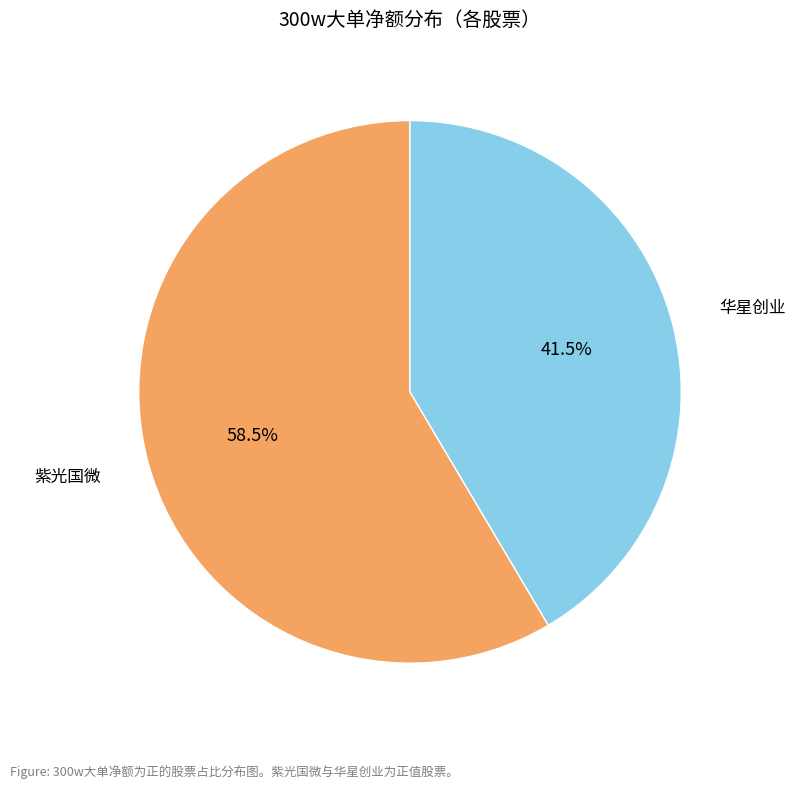

How many segments does this pie chart have?

2